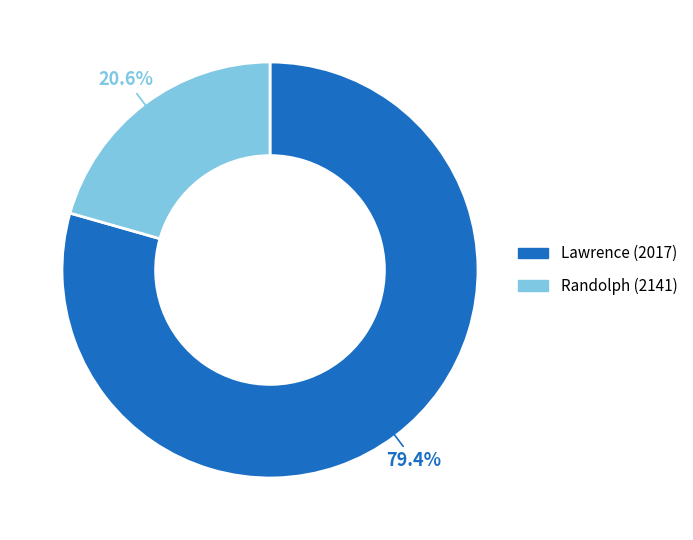

What is the smallest slice in the pie chart?

Randolph (2141)